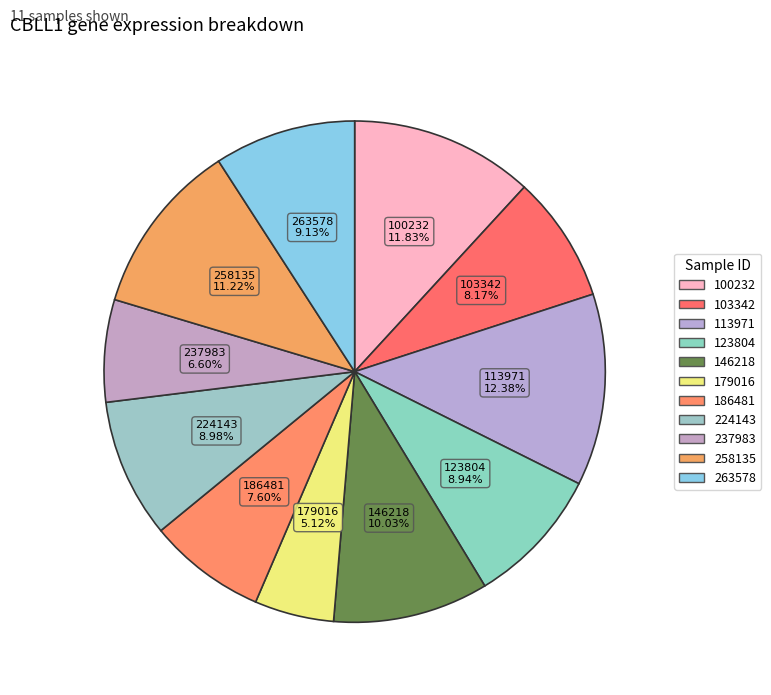

Does any single category account for the majority?

No